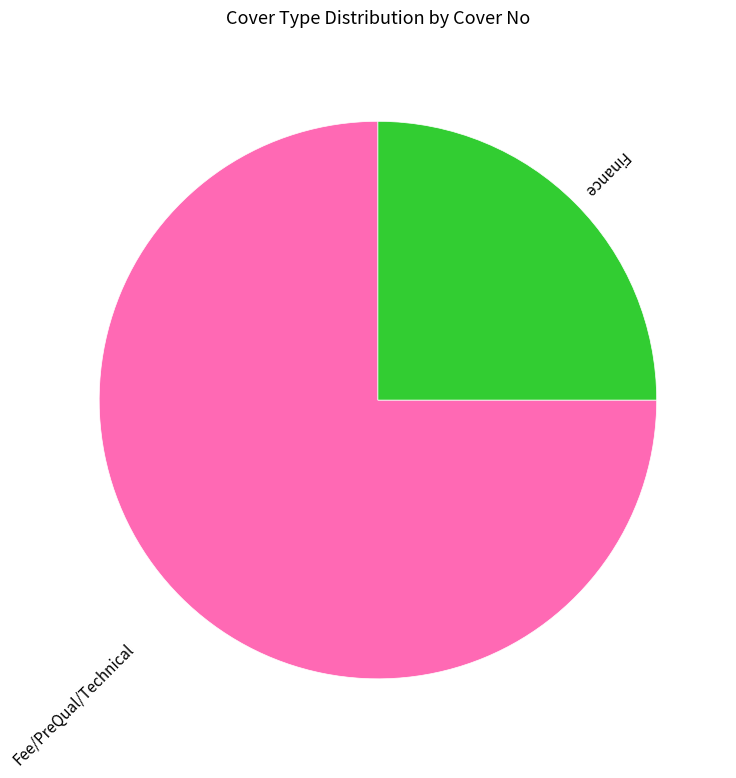

Is it true that Fee/PreQual/Technical is 66% of the pie?

False